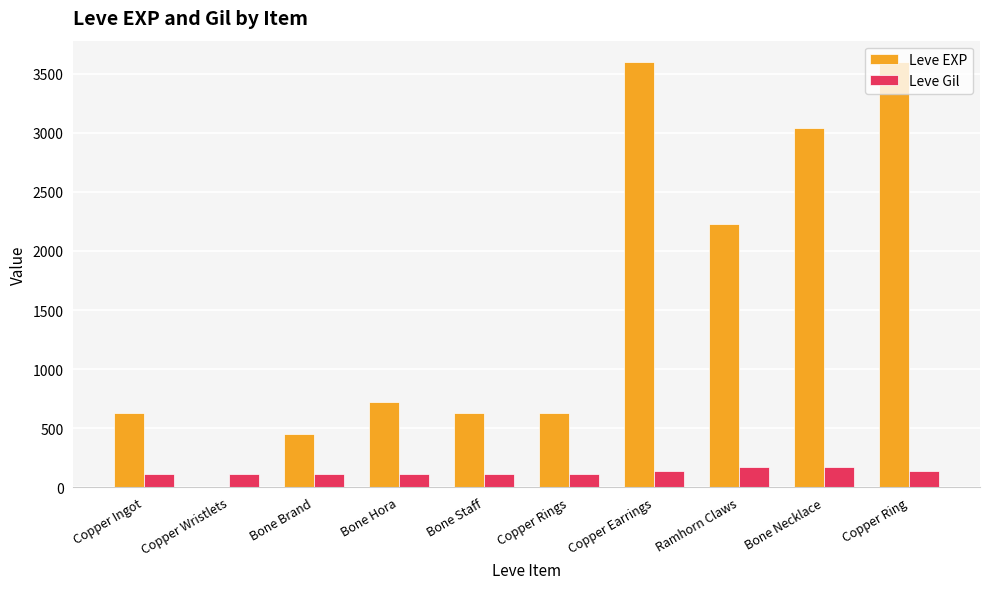

Which series has the largest total across all categories?

Leve EXP